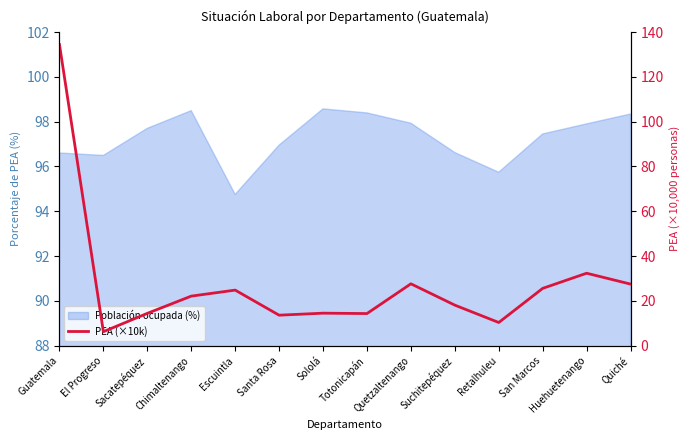

Reading right to left, extract all data points from this chart.

27.5	32.3	25.6	10.3	18.1	27.6	14.3	14.5	13.6	24.8	22.1	14.4	6.2	134.4